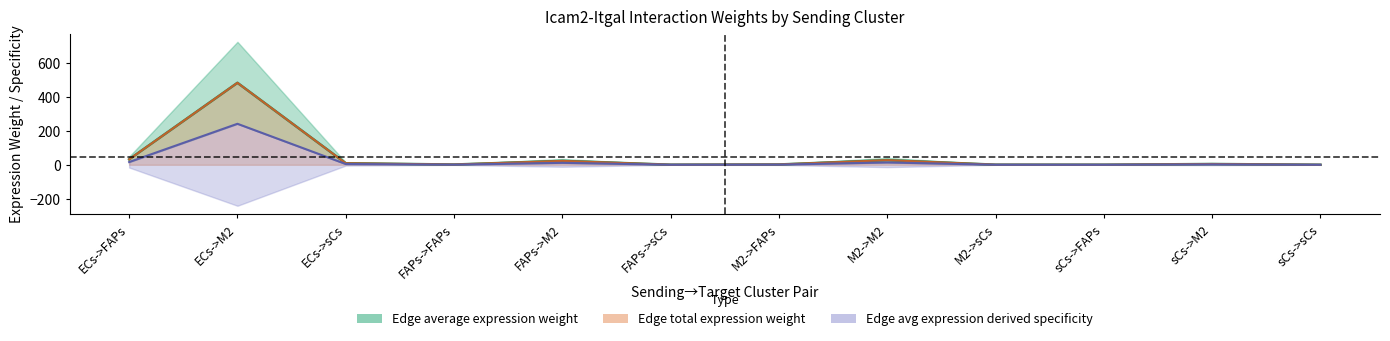

Which series has the largest total across all categories?

Edge average expression weight